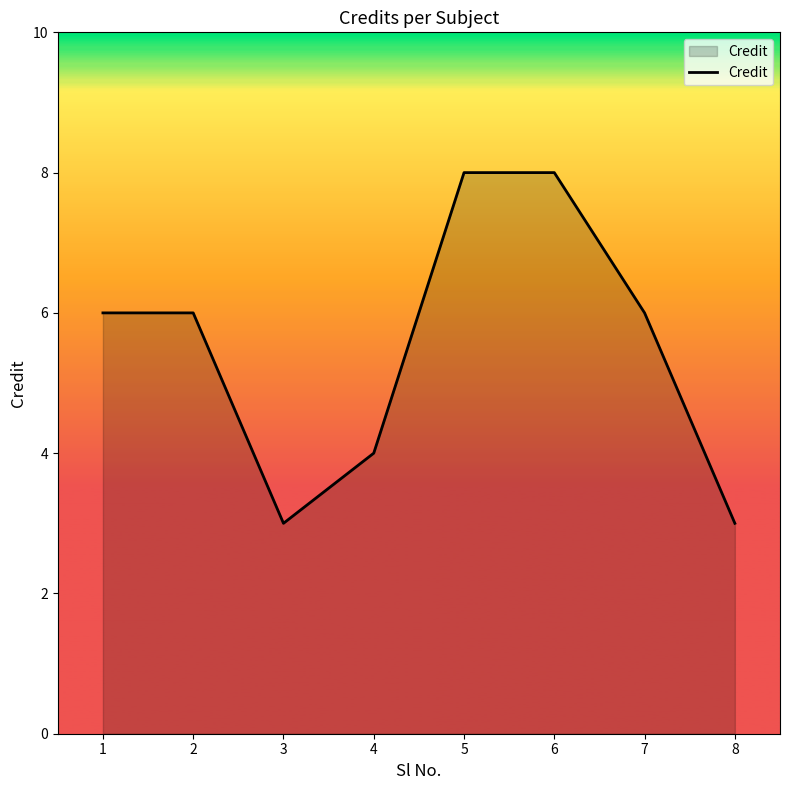

Read the value at 1.

6